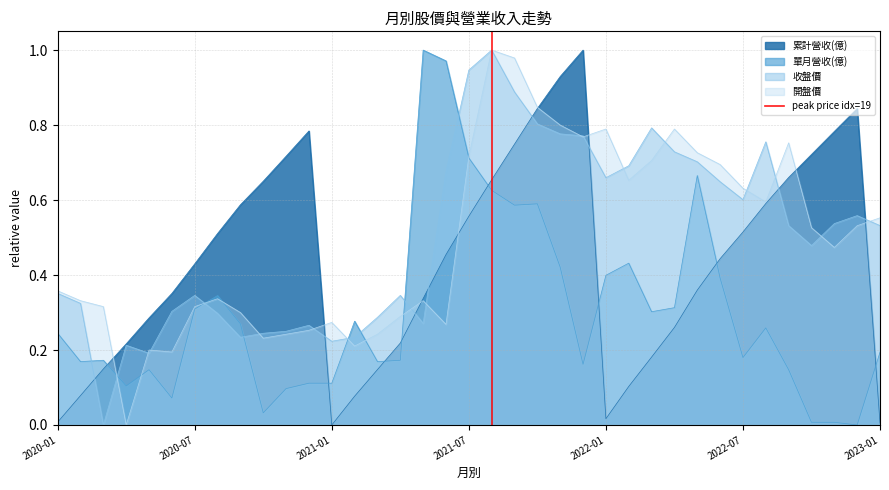

How many intersections are there between 單月營收(億) and 累計營收(億)?

8